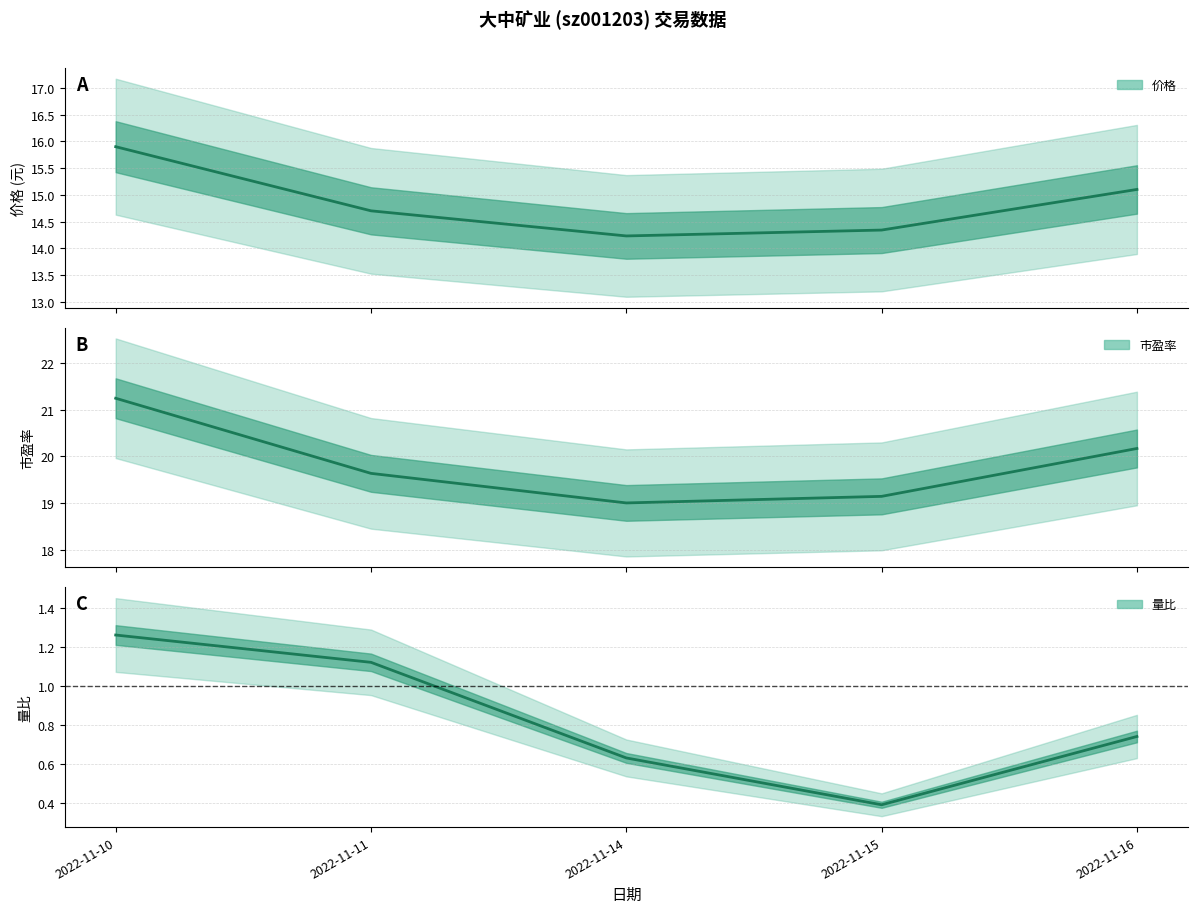

At how many categories does at least one series exceed 11?

5